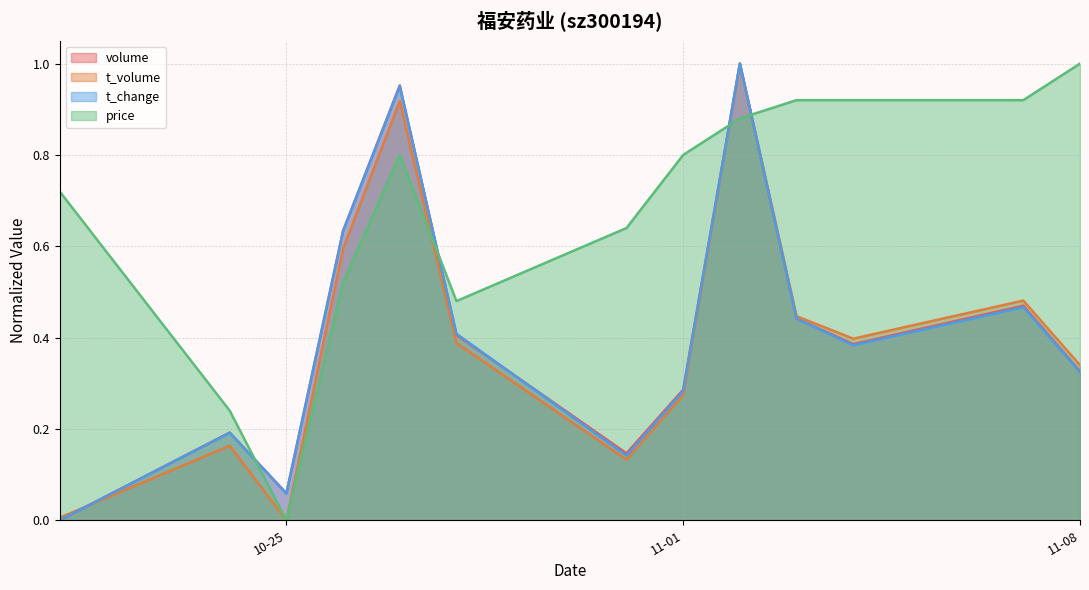

What position from the left is 2022-10-28?

6